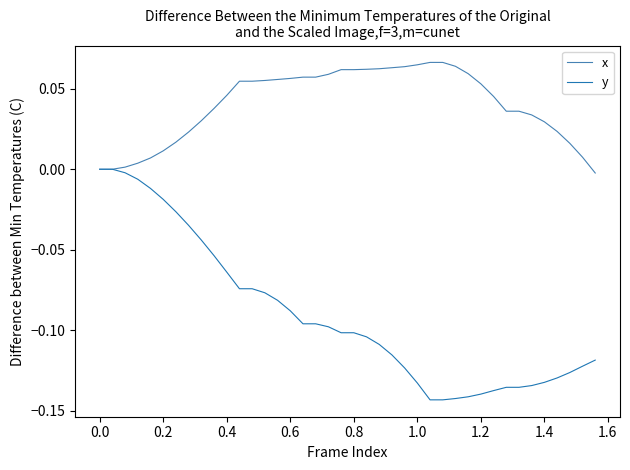

Which series has the largest range (max minus min)?

y